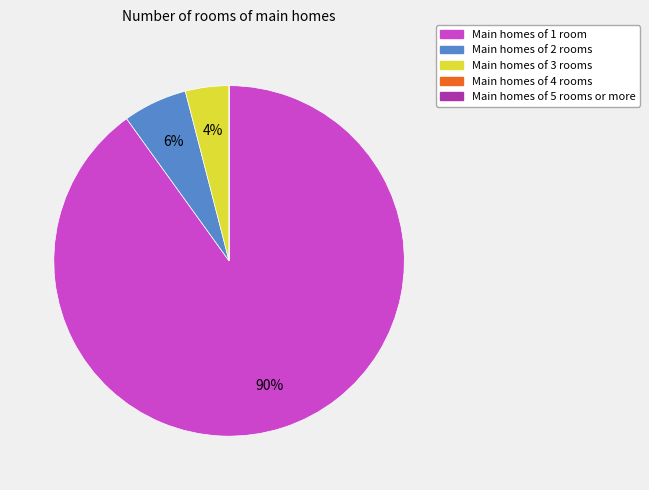

Does any single category account for the majority?

Yes